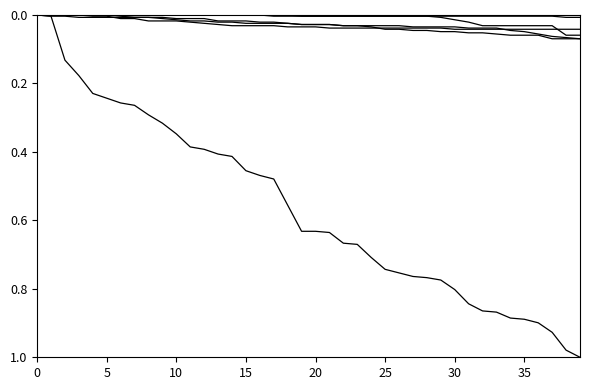

Does the chart display data point markers on the line(s)?

No